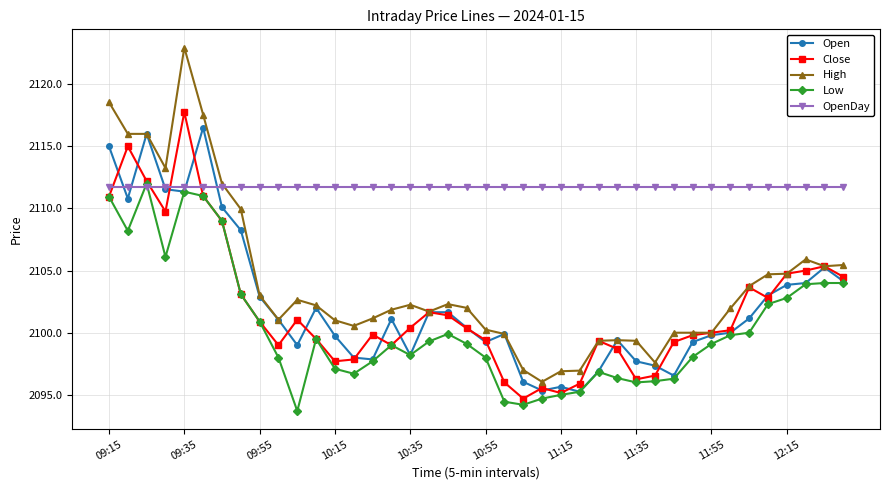

How many values in the Open series exceed 2101?

20